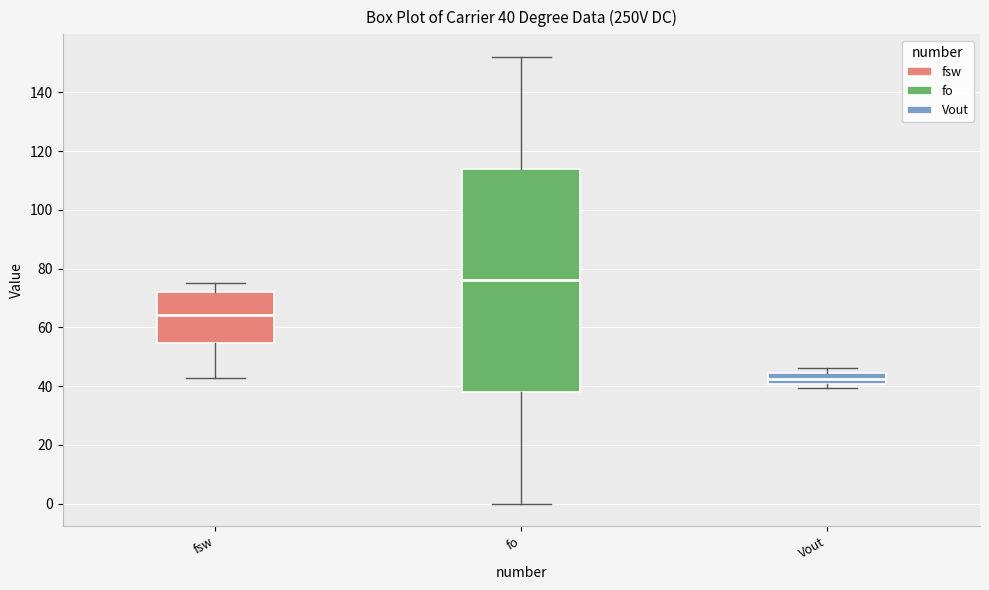

Which box has the lowest median line?

Vout